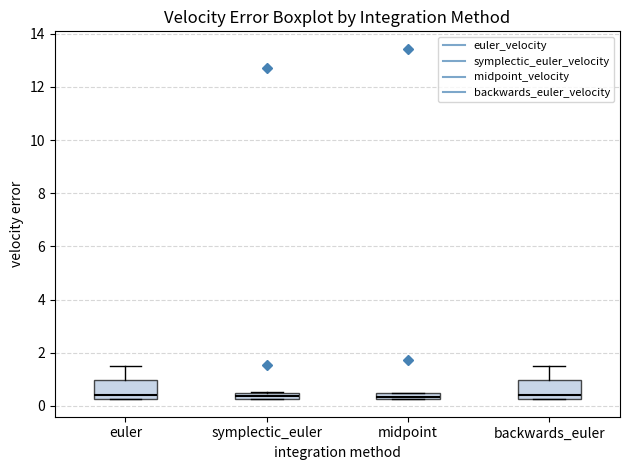

Where is the upper edge of the box for symplectic_euler on the y-axis? The values are not printed on the chart, so give them approximately, as read against the axis.

0.4